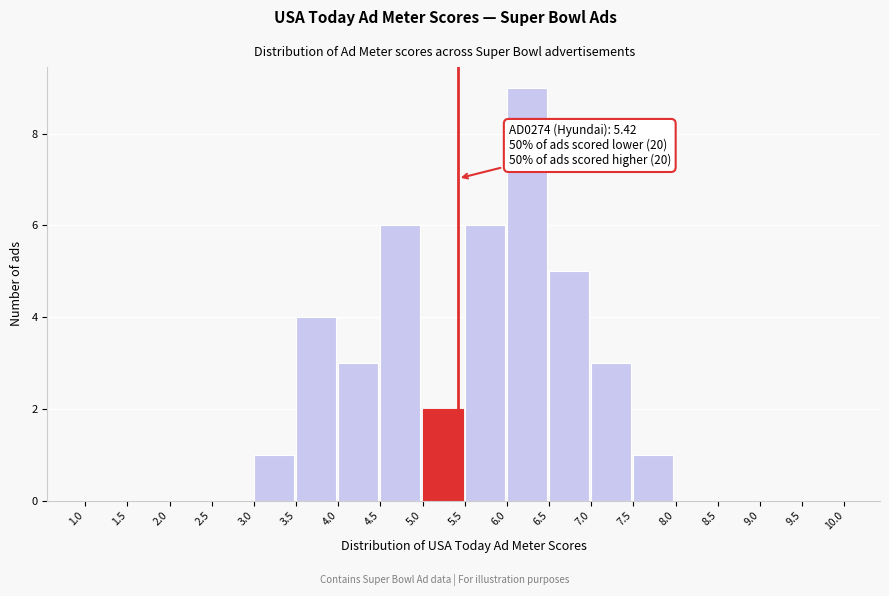

Over which range of the x-axis is the bar tallest?

6.0 to 6.5